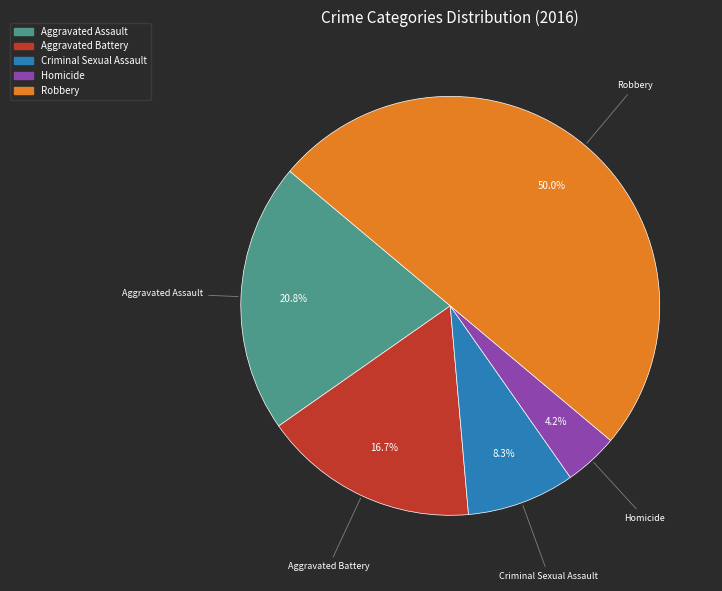

Combined, do Aggravated Assault and Homicide account for over 50%?

No